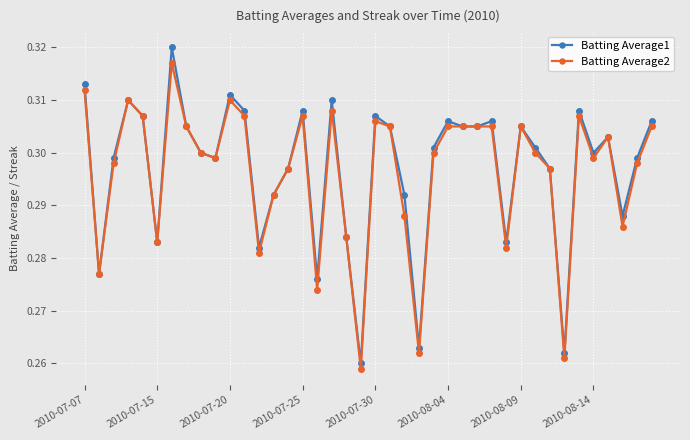

Count the Batting Average1 values in the range 0 to 1.

40